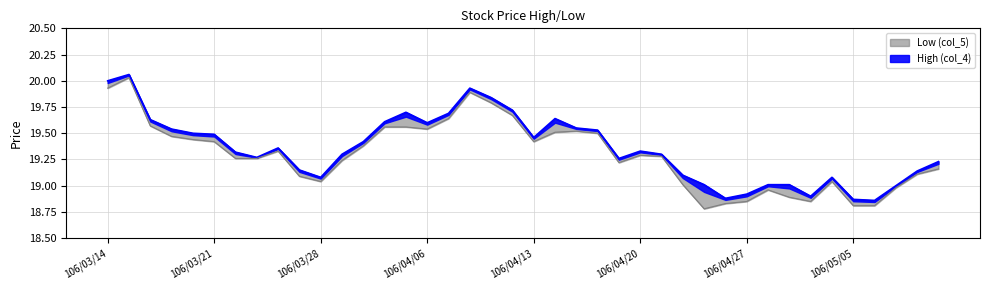

In Low (col_5), how many points are lower than both neighbors (excluding endpoints)?

6